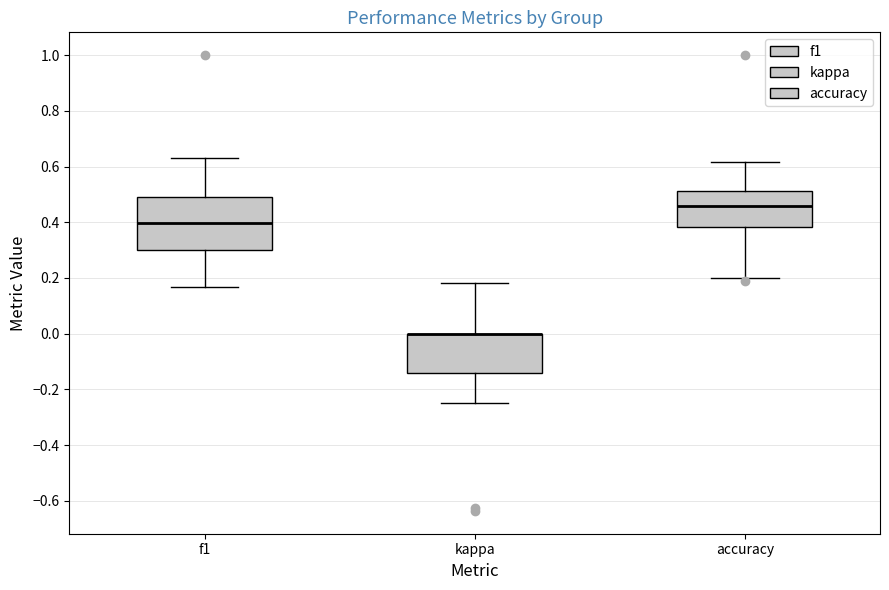

Reading left to right, transcribe this box plot: for each box, give where its median line is, the range the box spans, and where its two whiskers end, as read against the y-axis. The values are not printed on the chart, so give them approximately, as read against the axis.

f1: median 0.40, box 0.30 to 0.48, whiskers 0.16 to 0.62
kappa: median 0.00 (drawn on the box's upper edge), box -0.14 to 0.00, whiskers -0.24 to 0.18
accuracy: median 0.46, box 0.38 to 0.52, whiskers 0.20 to 0.62